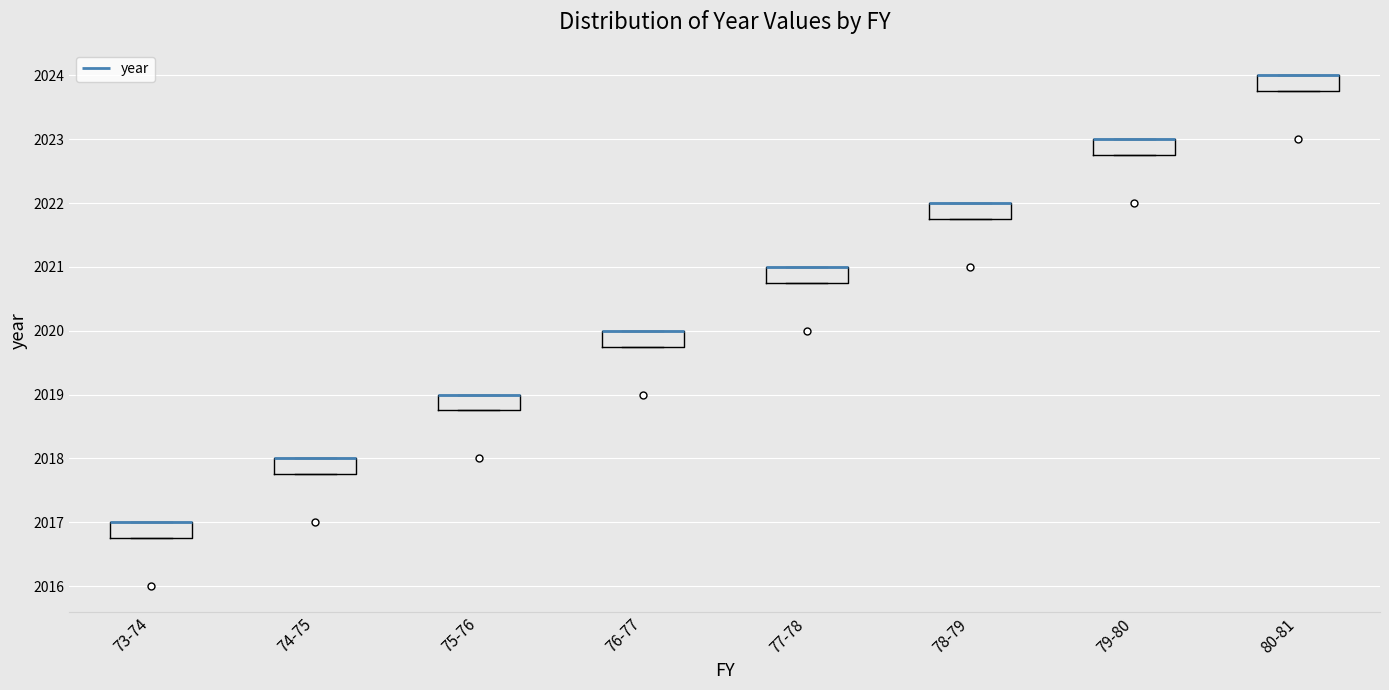

Reading left to right, read every box against the y-axis: the position of its median line, the range the box covers, and the ends of its whiskers. The values are not printed on the chart, so give them approximately, as read against the axis.

73-74: median 2017.0 (drawn on the box's upper edge), box 2016.8 to 2017.0, whiskers 2016.8 to 2017.0
74-75: median 2018.0 (drawn on the box's upper edge), box 2017.8 to 2018.0, whiskers 2017.8 to 2018.0
75-76: median 2019.0 (drawn on the box's upper edge), box 2018.8 to 2019.0, whiskers 2018.8 to 2019.0
76-77: median 2020.0 (drawn on the box's upper edge), box 2019.8 to 2020.0, whiskers 2019.8 to 2020.0
77-78: median 2021.0 (drawn on the box's upper edge), box 2020.8 to 2021.0, whiskers 2020.8 to 2021.0
78-79: median 2022.0 (drawn on the box's upper edge), box 2021.8 to 2022.0, whiskers 2021.8 to 2022.0
79-80: median 2023.0 (drawn on the box's upper edge), box 2022.8 to 2023.0, whiskers 2022.8 to 2023.0
80-81: median 2024.0 (drawn on the box's upper edge), box 2023.8 to 2024.0, whiskers 2023.8 to 2024.0